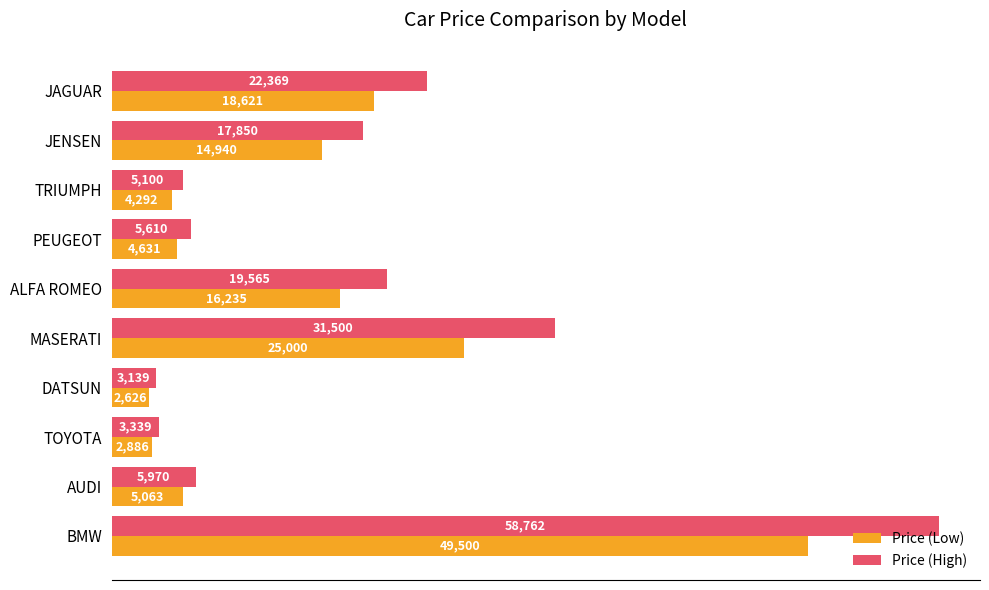

What is the difference between the highest and lowest values at JENSEN?

2910